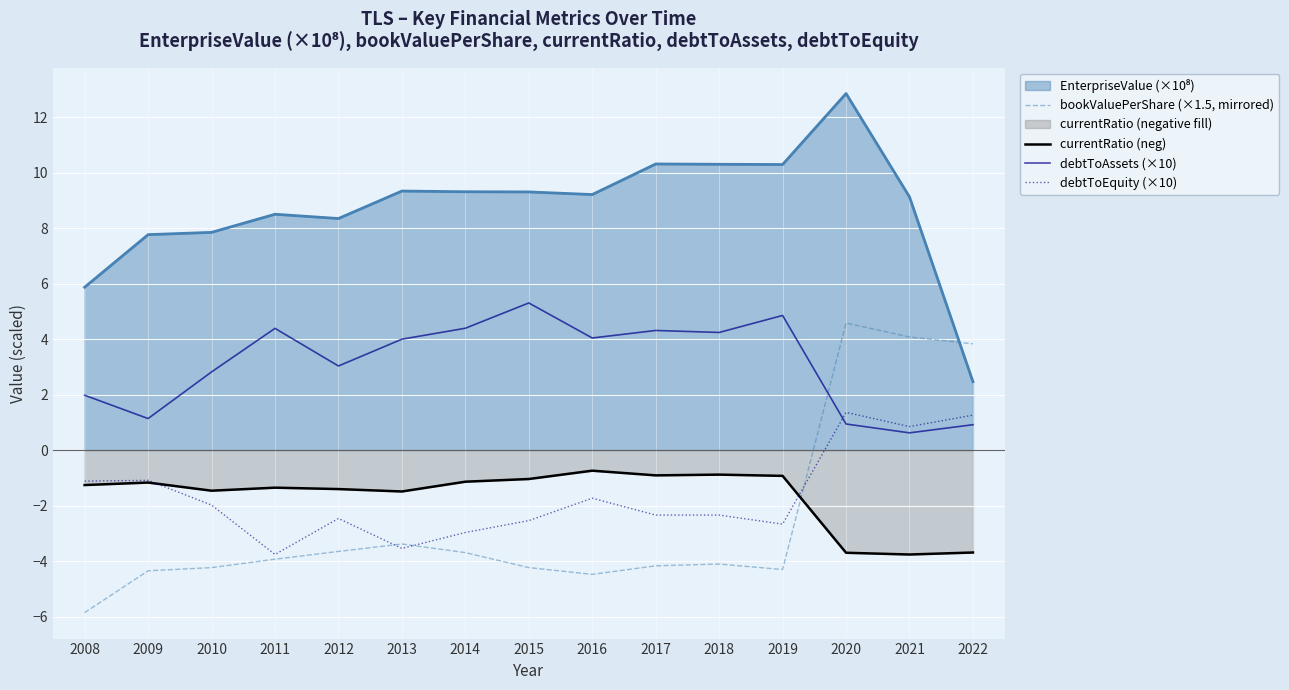

What is the difference between the second highest and second lowest values in the debtToEquity (×10) series?

4.8